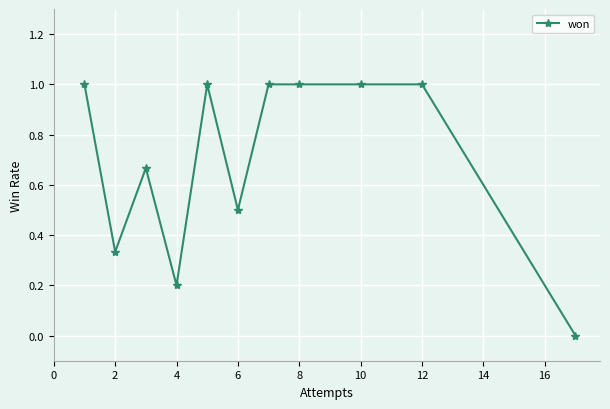

What is the difference between the second highest and second lowest values?

0.8